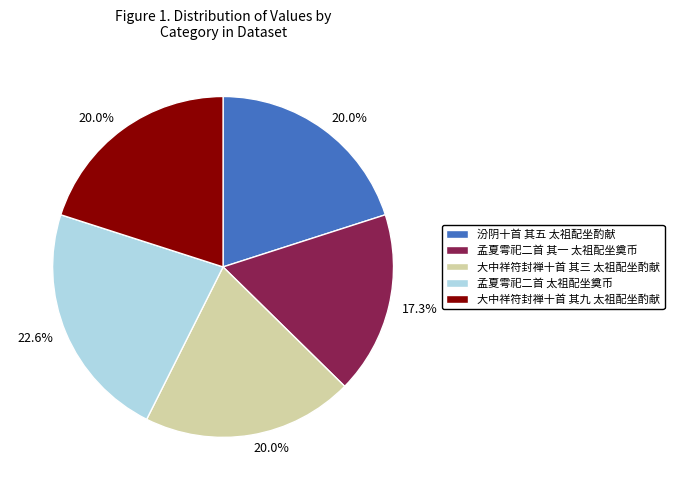

Which category has the smallest portion of the pie?

孟夏雩祀二首 其一 太祖配坐奠币